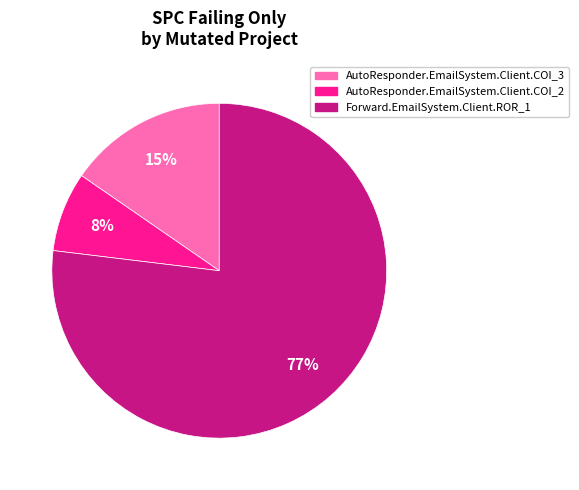

Which category has the biggest portion of the pie?

Forward.EmailSystem.Client.ROR_1